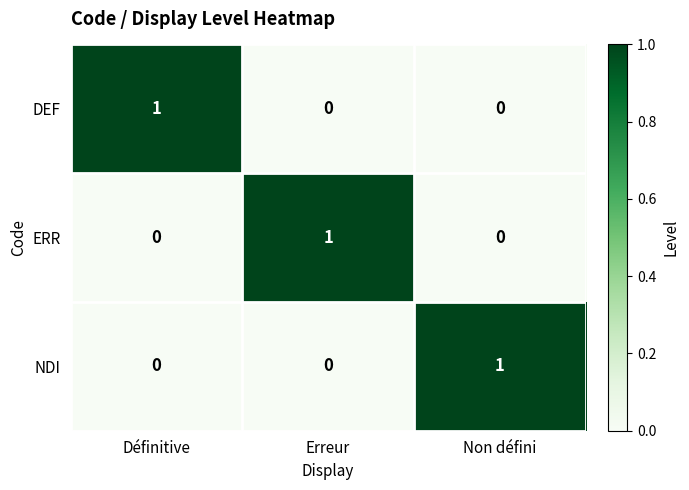

Count the DEF values in the range 0 to 1.

3